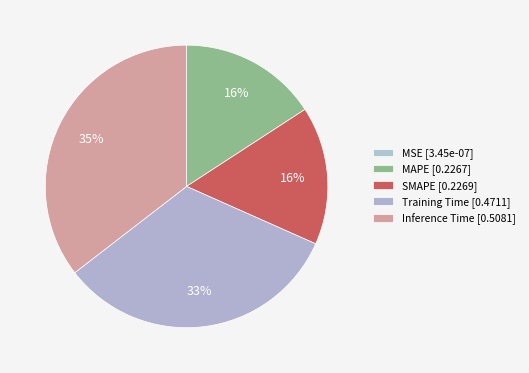

How many slices are in this pie chart?

5